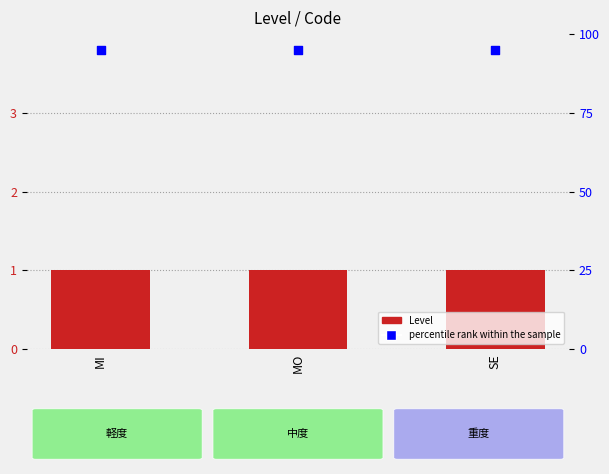

At which category is the sum across all series the highest?

MI